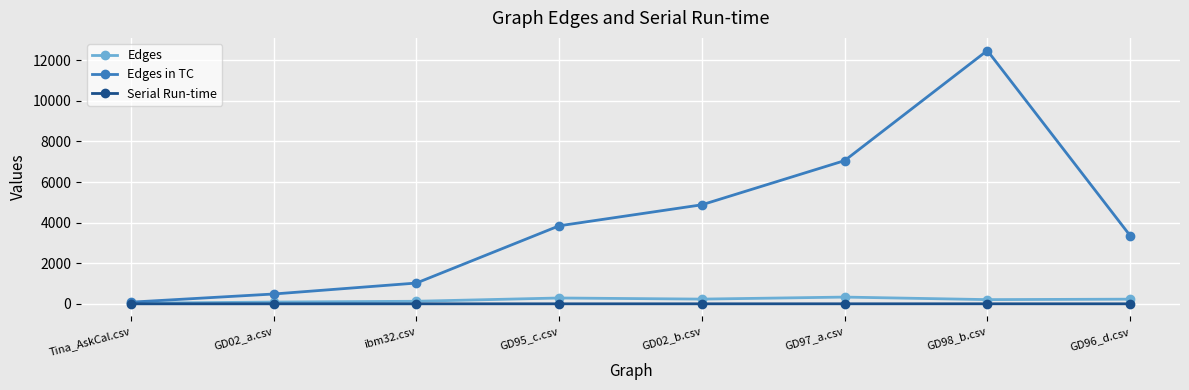

What is the average value of the Edges in TC series?

4151.9